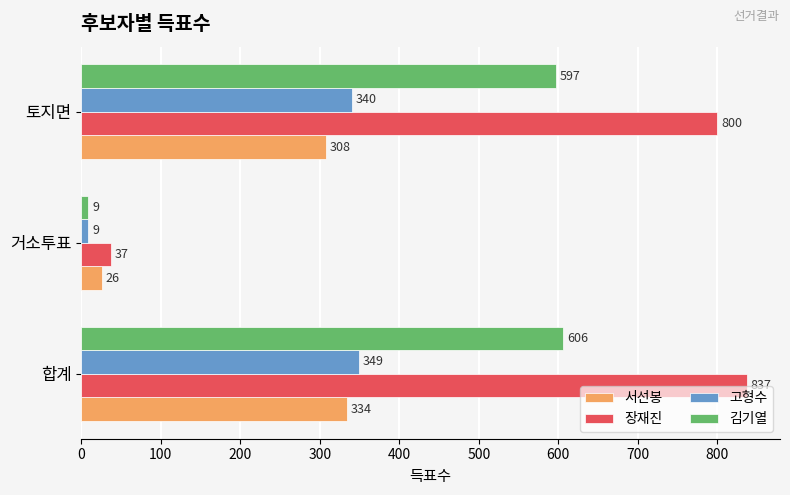

True or false: 고형수 has a value of 340 at 토지면.

True